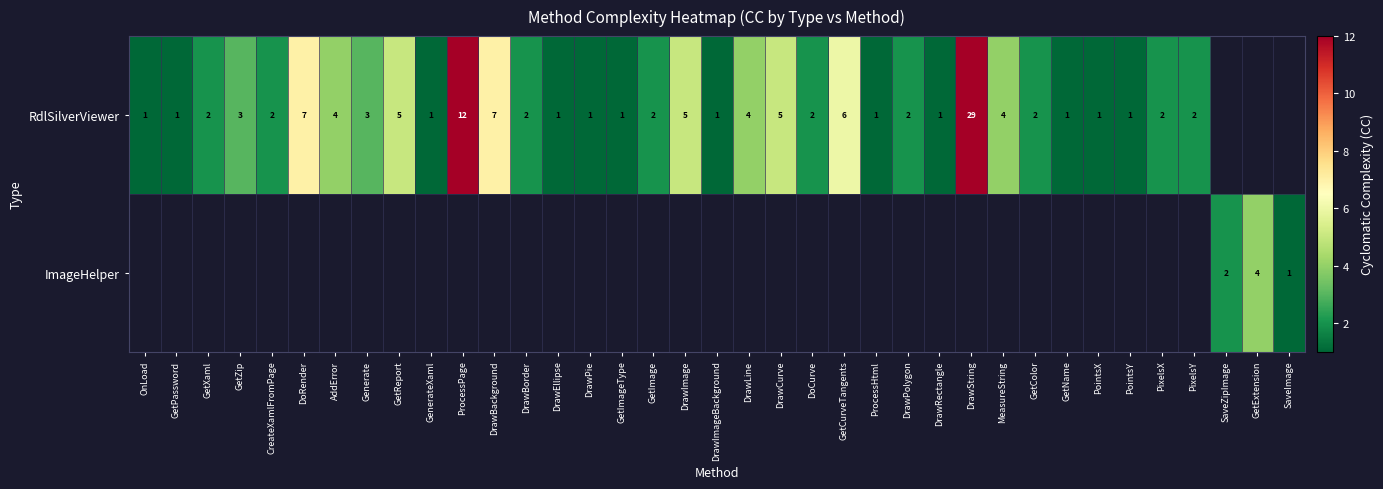

True or false: RdlSilverViewer has a value of 3 at GetReport.

False